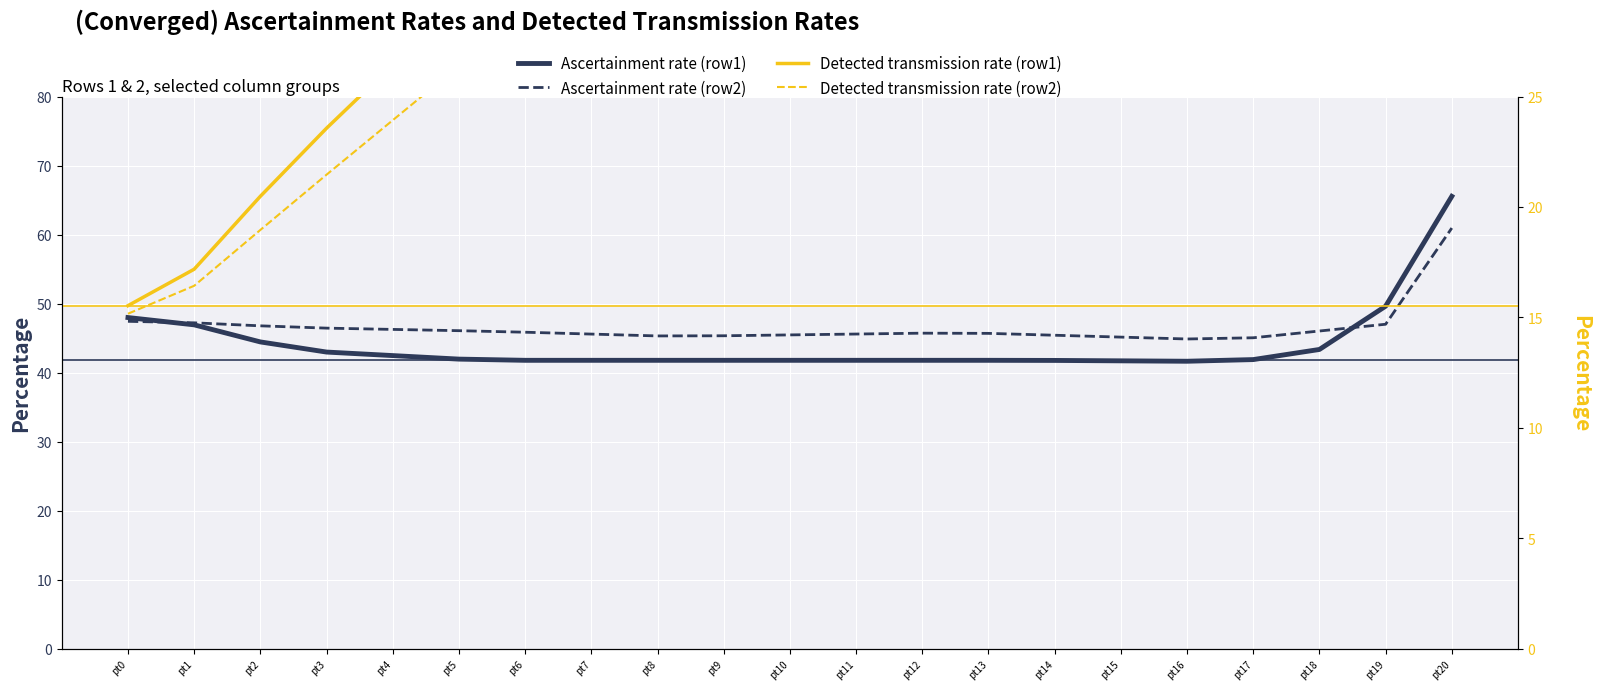

True or false: Detected transmission rate (row1) and Ascertainment rate (row2) cross at least once.

True